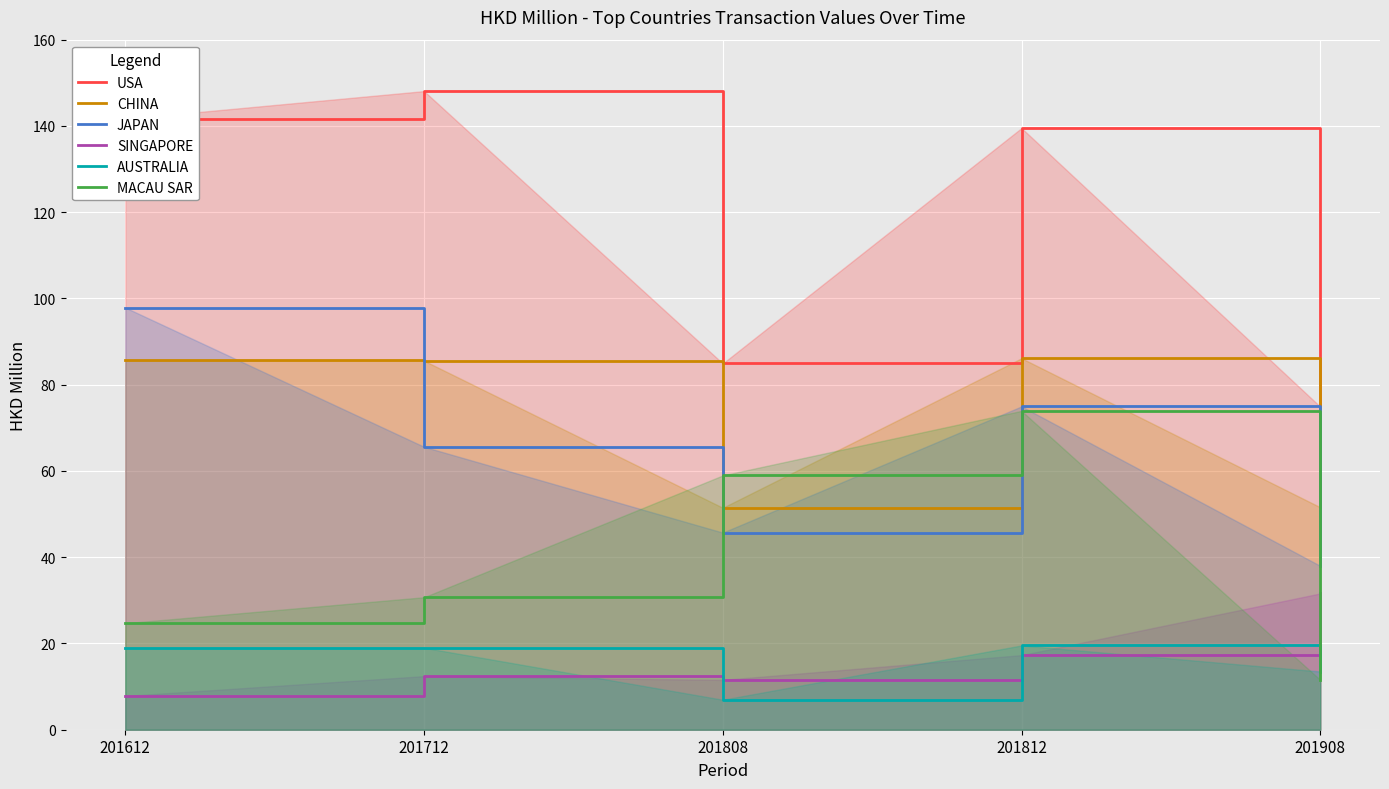

Which series ends up on top after the final intersection of MACAU SAR and SINGAPORE?

SINGAPORE